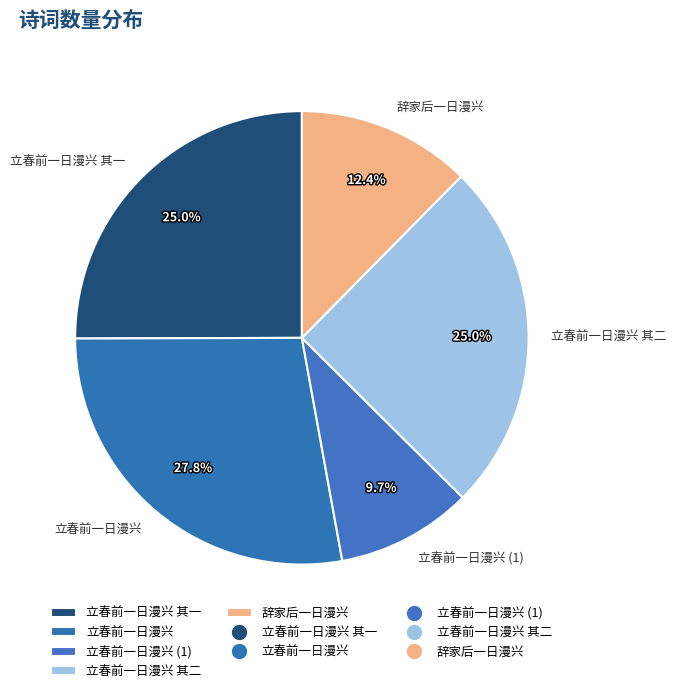

True or false: 立春前一日漫兴 其一 accounts for 16% of the total.

False